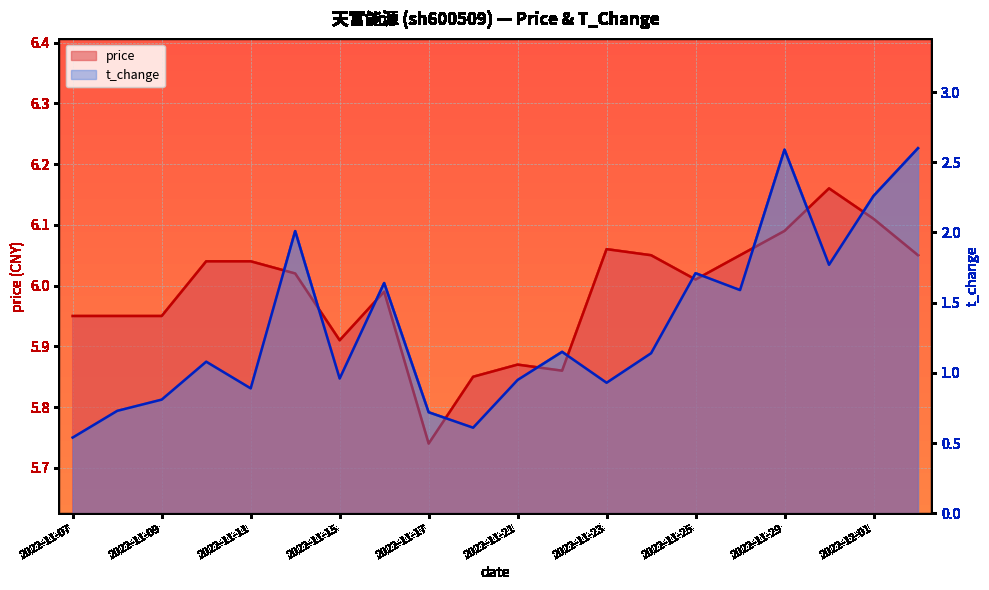

List the labels in order of t_change value, largest first.

2022-12-02, 2022-11-29, 2022-12-01, 2022-11-14, 2022-11-30, 2022-11-25, 2022-11-16, 2022-11-28, 2022-11-22, 2022-11-24, 2022-11-10, 2022-11-15, 2022-11-21, 2022-11-23, 2022-11-11, 2022-11-09, 2022-11-08, 2022-11-17, 2022-11-18, 2022-11-07